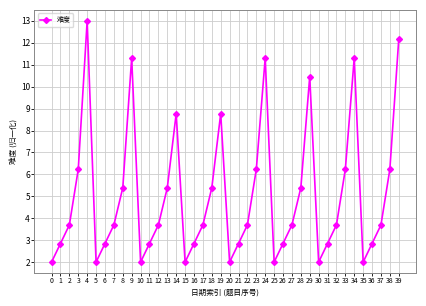

What is the difference between the maximum and minimum values?

11.0